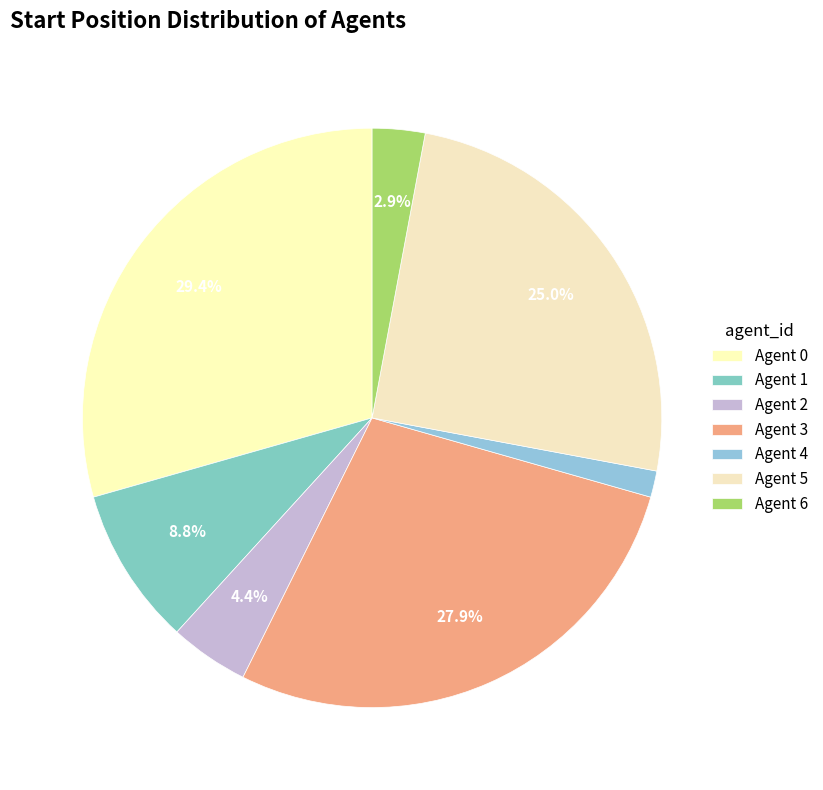

Count the number of slices in the pie.

7